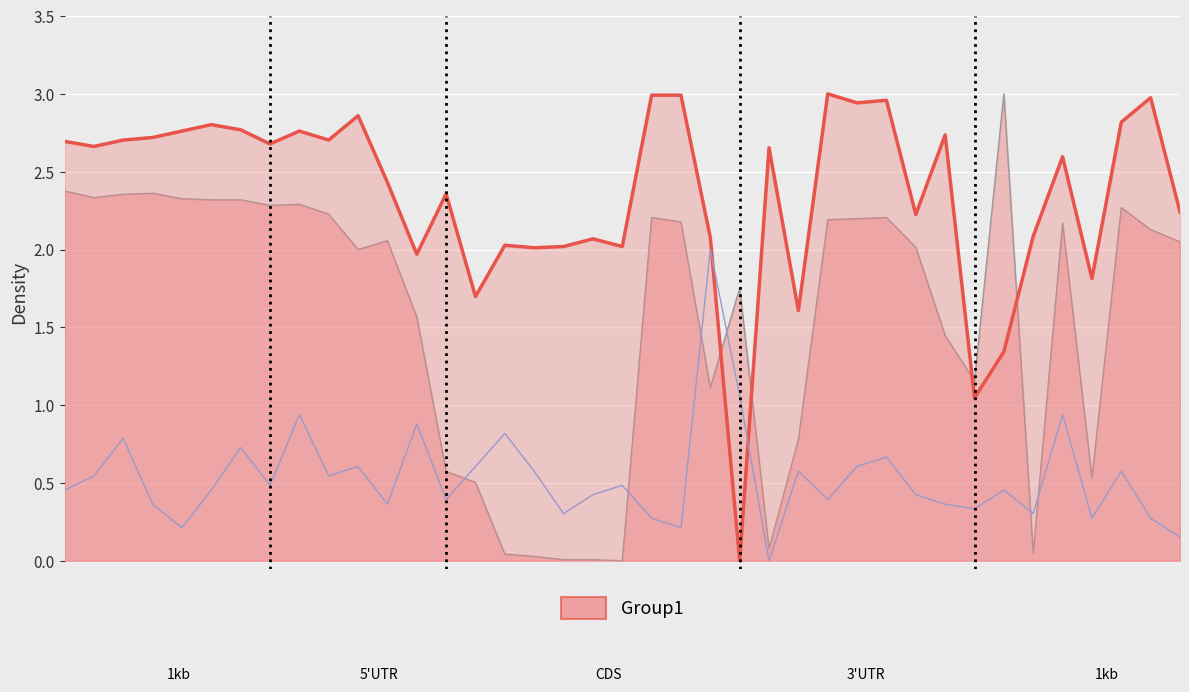

True or false: GPS_lat has more than 1 points higher than both neighbors.

True